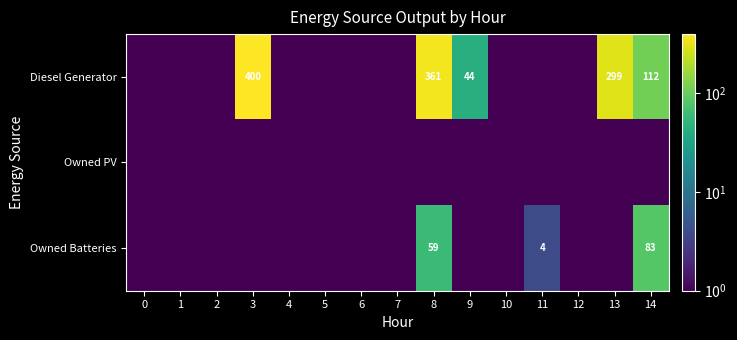

At how many categories does at least one series exceed 176?

3